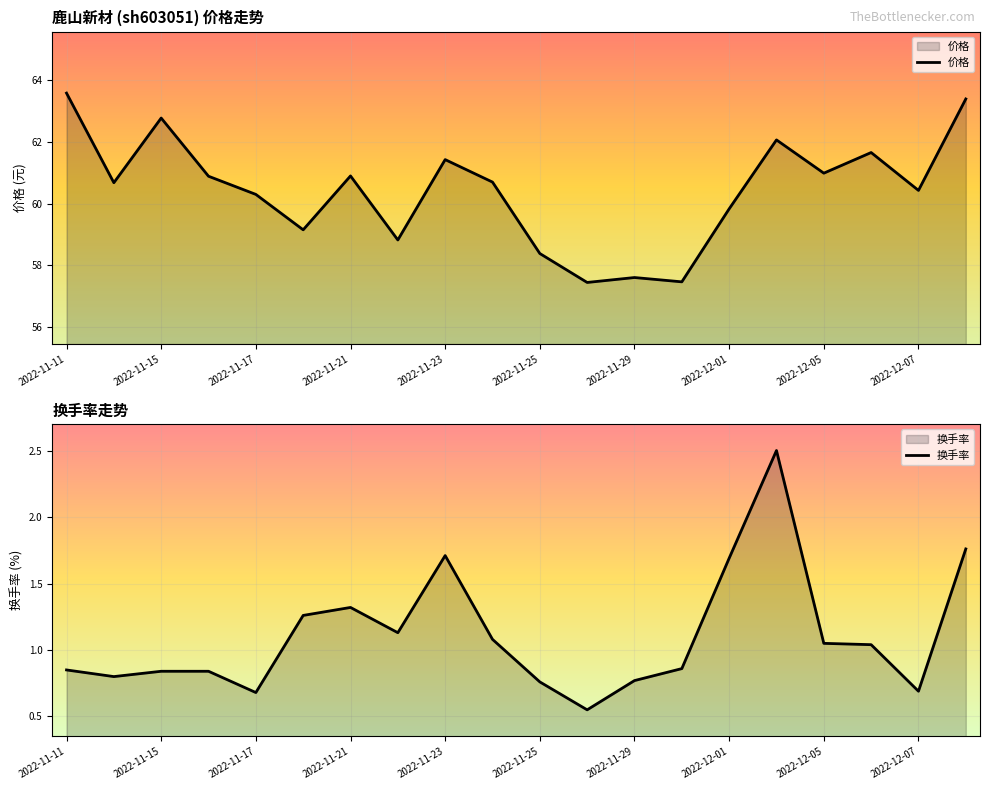

What are all the series names shown in the legend?

价格, 换手率